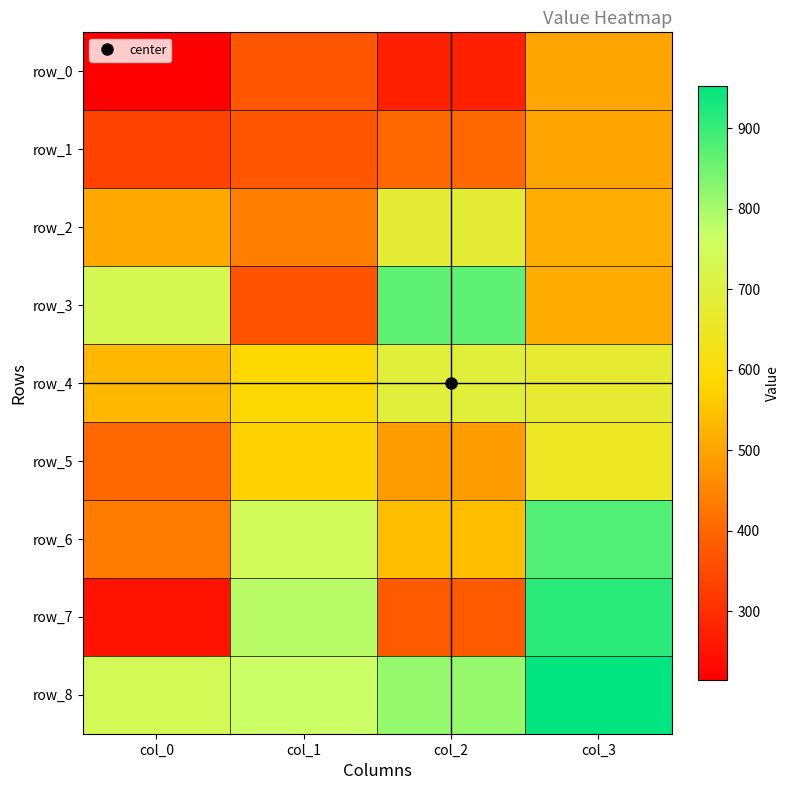

The row_3 series shows 512 at col_3. True or false?

True